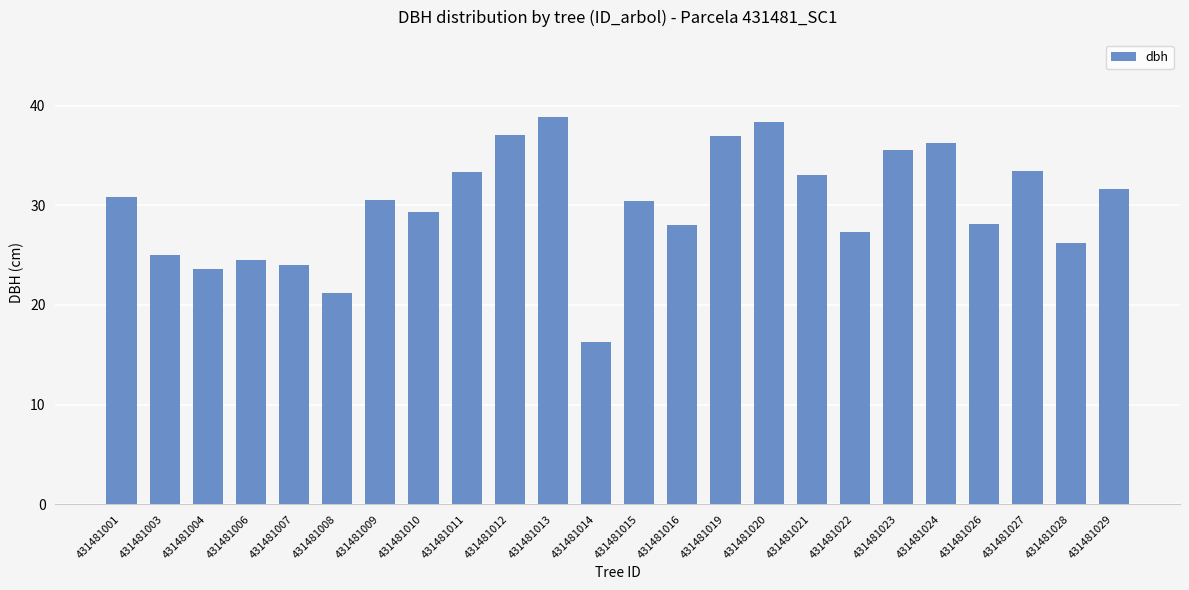

Which category has the lowest value across all series?

431481014